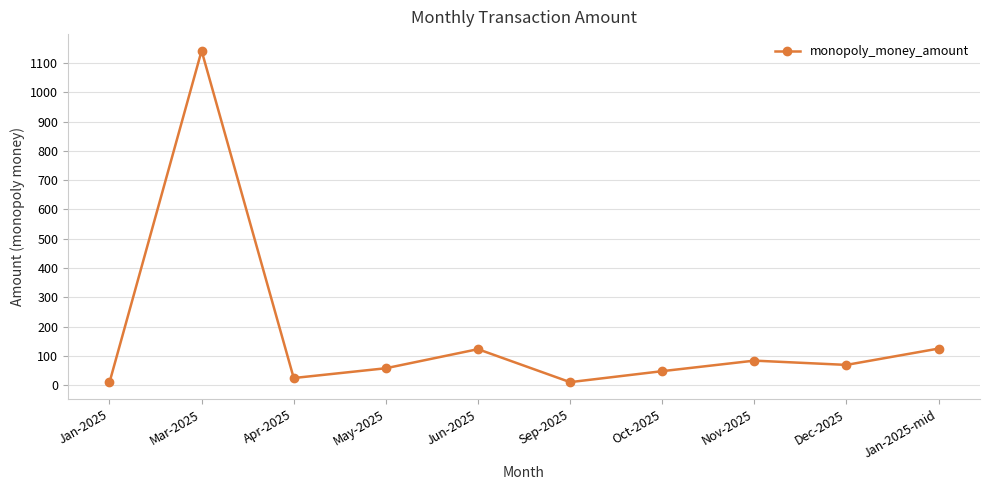

Which has a higher value, Oct-2025 or Jan-2025?

Oct-2025